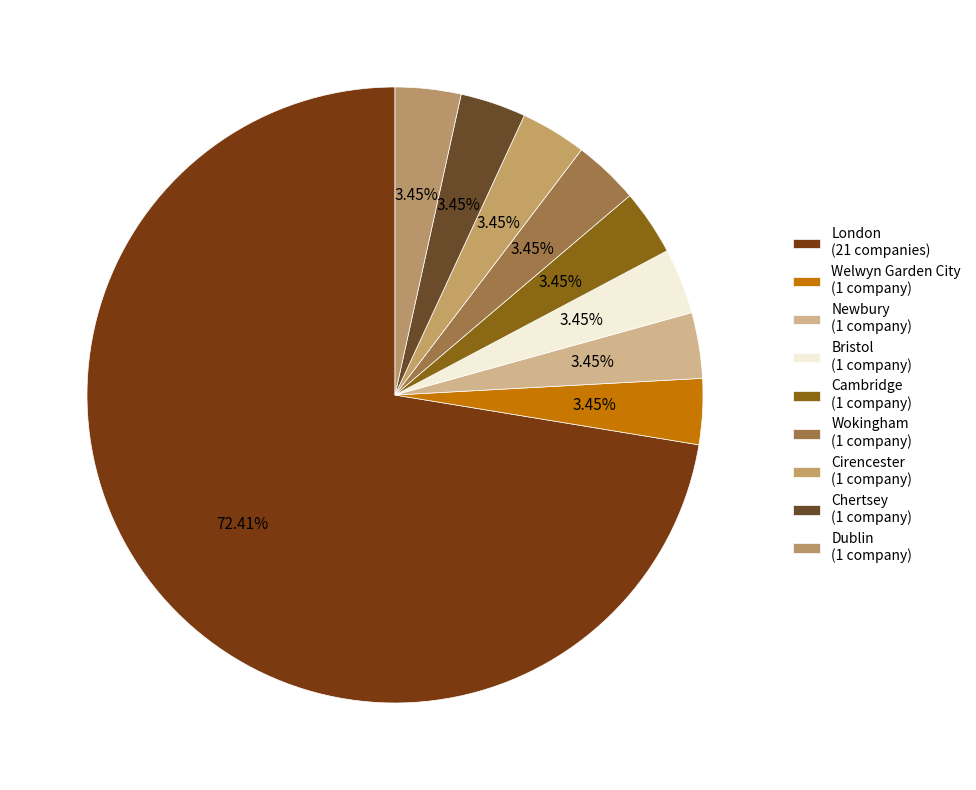

How many segments does this pie chart have?

9